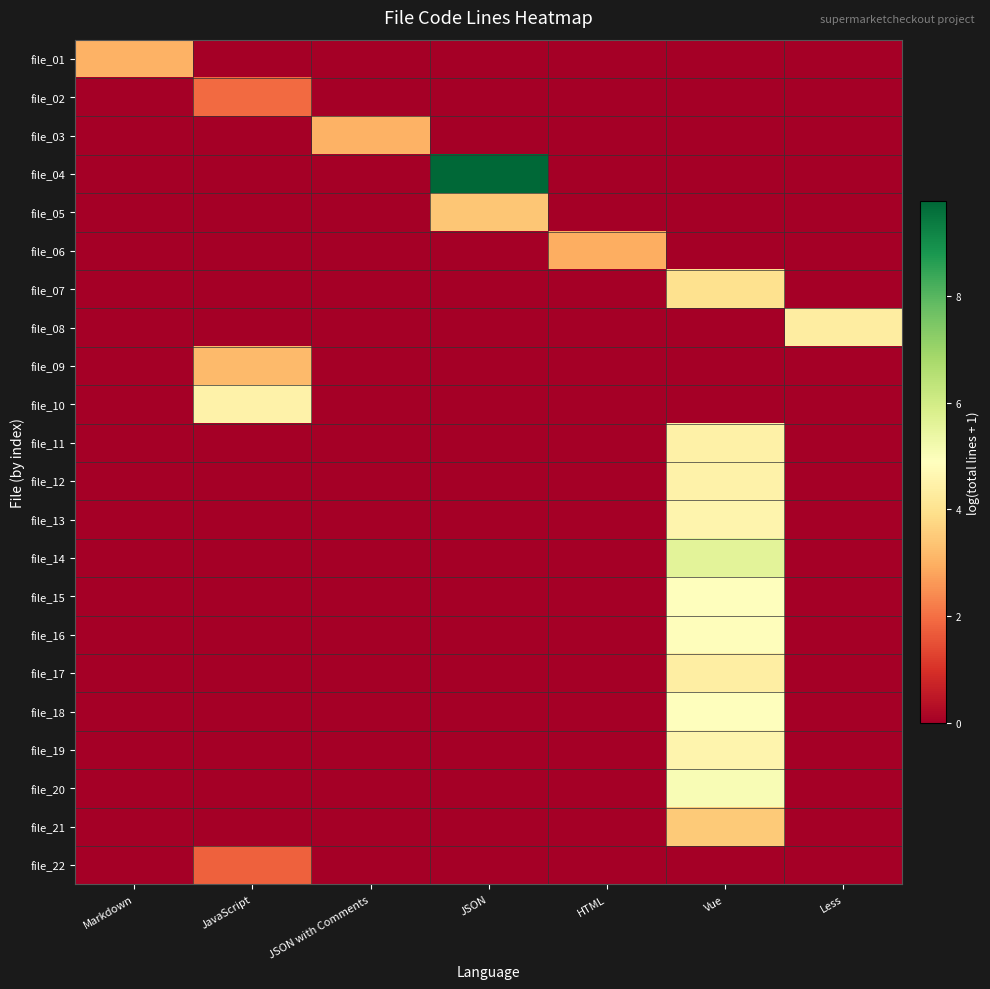

What is the spread (max minus min) of values at Less?

4.3